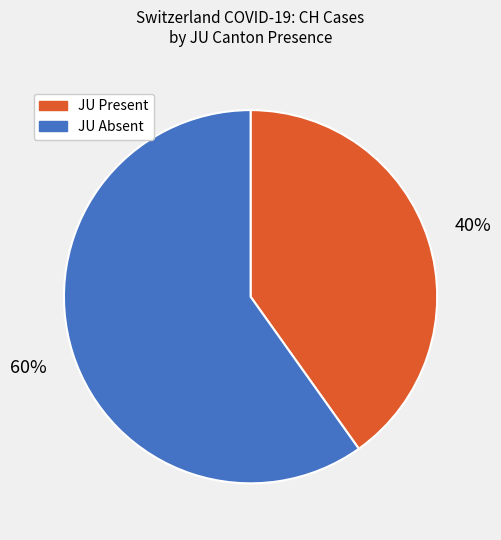

To the nearest percent, what is the difference between the largest and smallest slice percentages?

20%